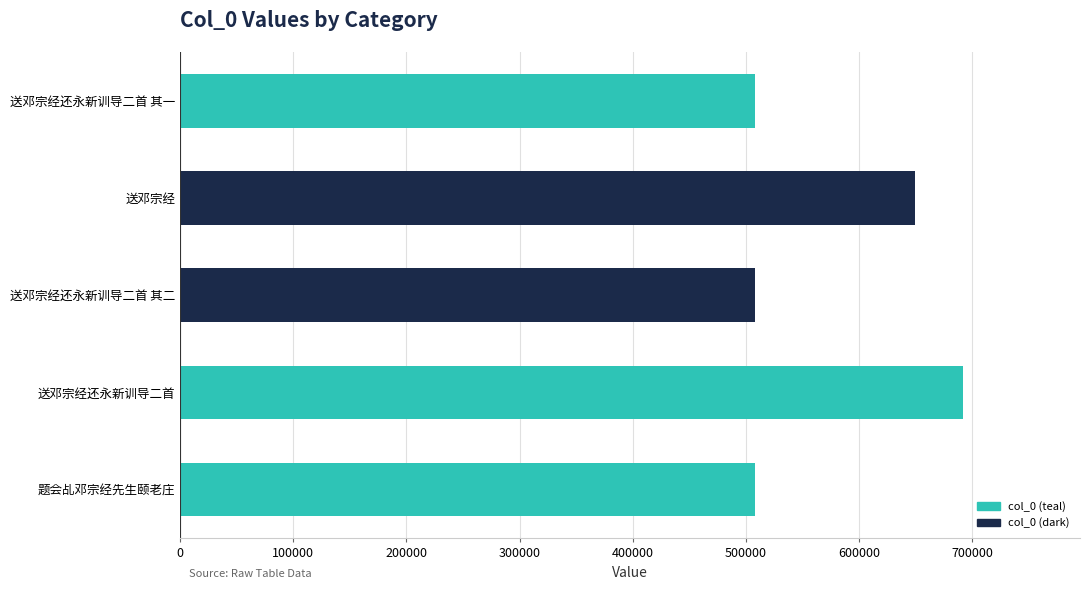

Does the chart contain any negative values?

No